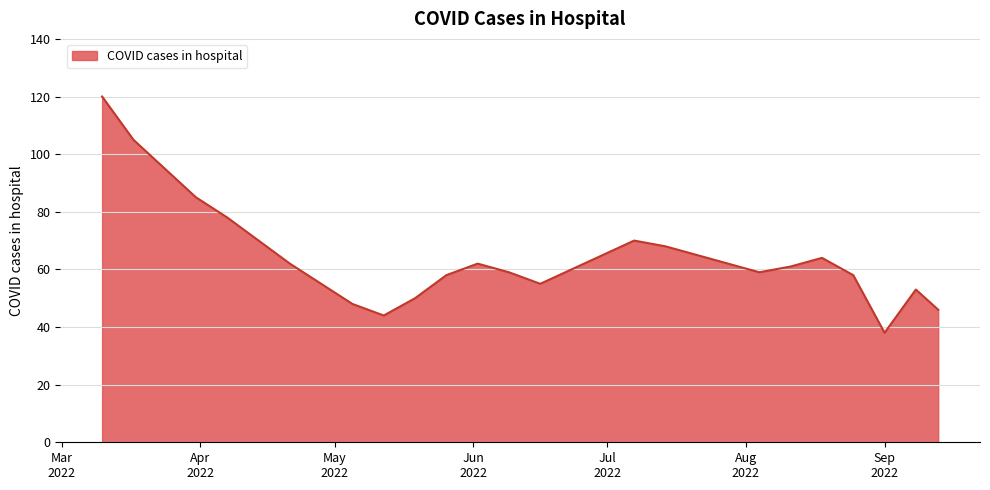

What is the greatest value displayed?

120